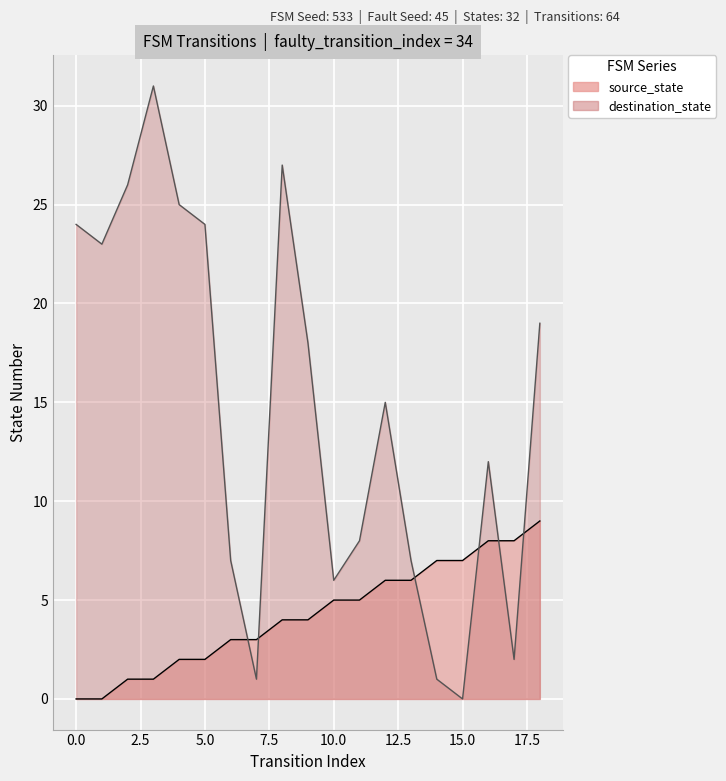

At how many categories does at least one series exceed 12?

10